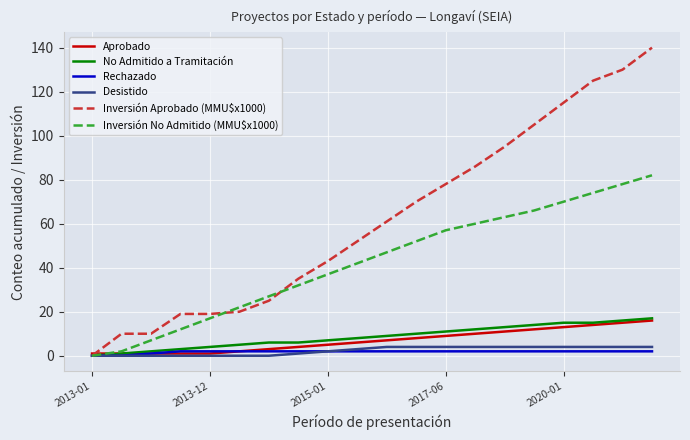

What is the greatest value displayed?

140